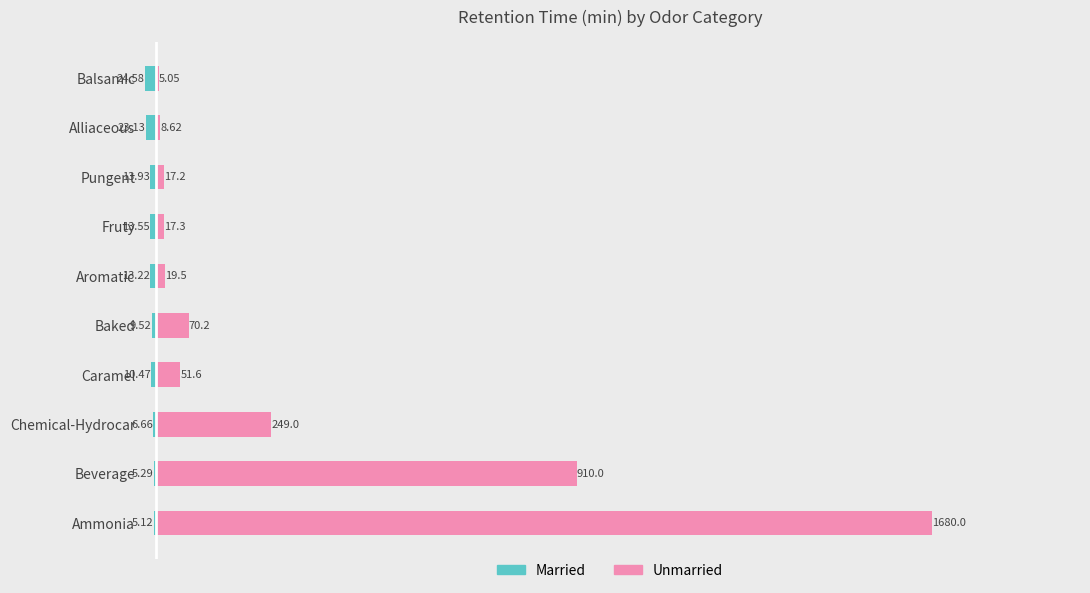

How many values in the Married series exceed -10?

4